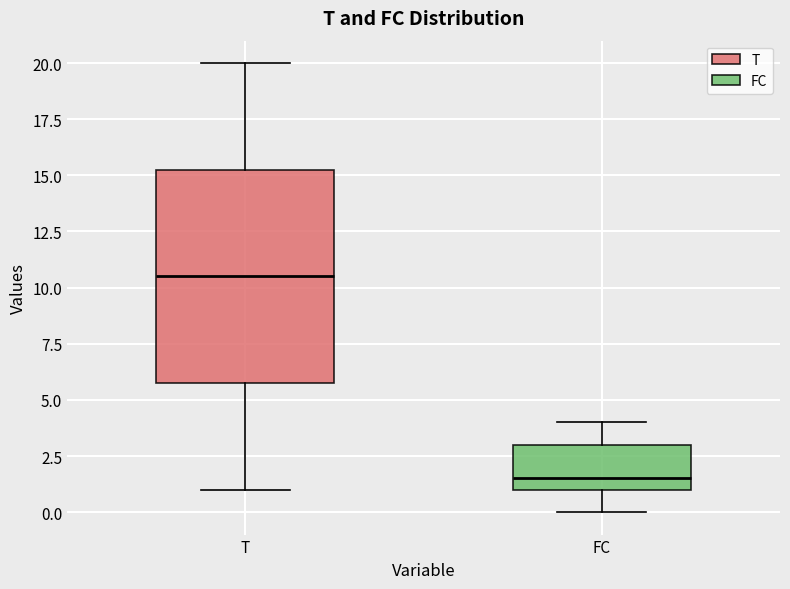

Which box's median line is the highest?

T